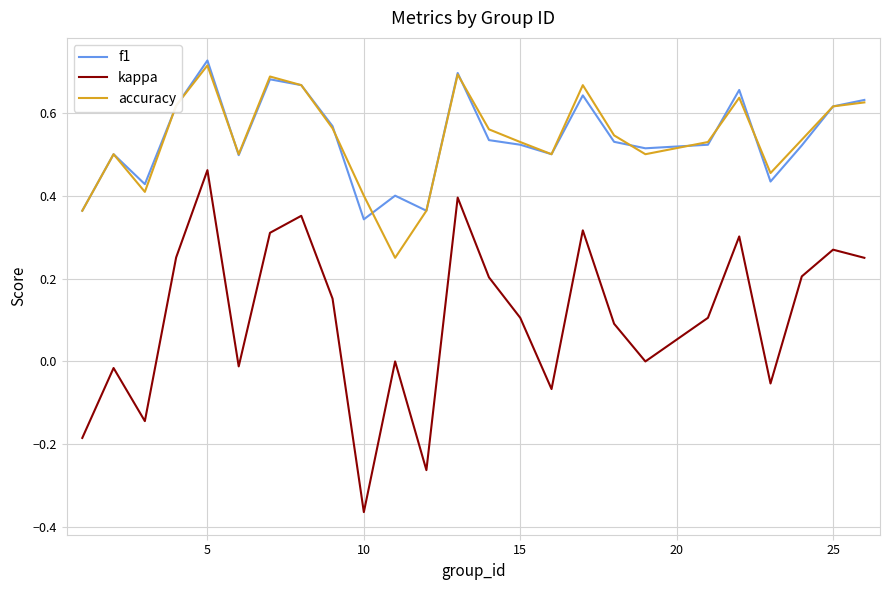

Which series has the largest range (max minus min)?

kappa